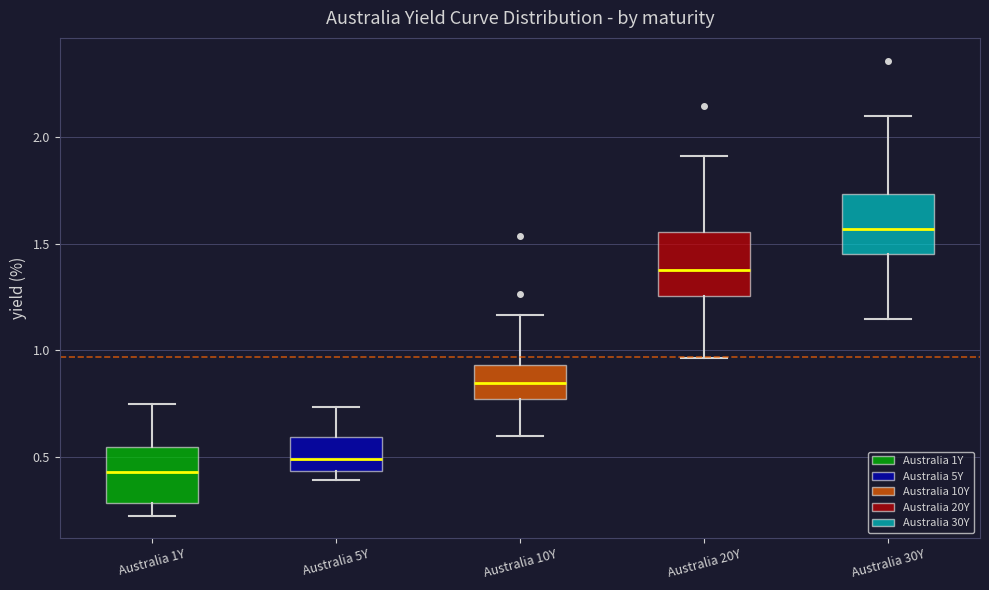

Reading left to right, read every box against the y-axis: the position of its median line, the range the box covers, and the ends of its whiskers. The values are not printed on the chart, so give them approximately, as read against the axis.

Australia 1Y: median 0.45, box 0.30 to 0.55, whiskers 0.25 to 0.75
Australia 5Y: median 0.50, box 0.45 to 0.60, whiskers 0.40 to 0.75
Australia 10Y: median 0.85, box 0.75 to 0.95, whiskers 0.60 to 1.15
Australia 20Y: median 1.40, box 1.25 to 1.55, whiskers 0.95 to 1.90
Australia 30Y: median 1.55, box 1.45 to 1.75, whiskers 1.15 to 2.10